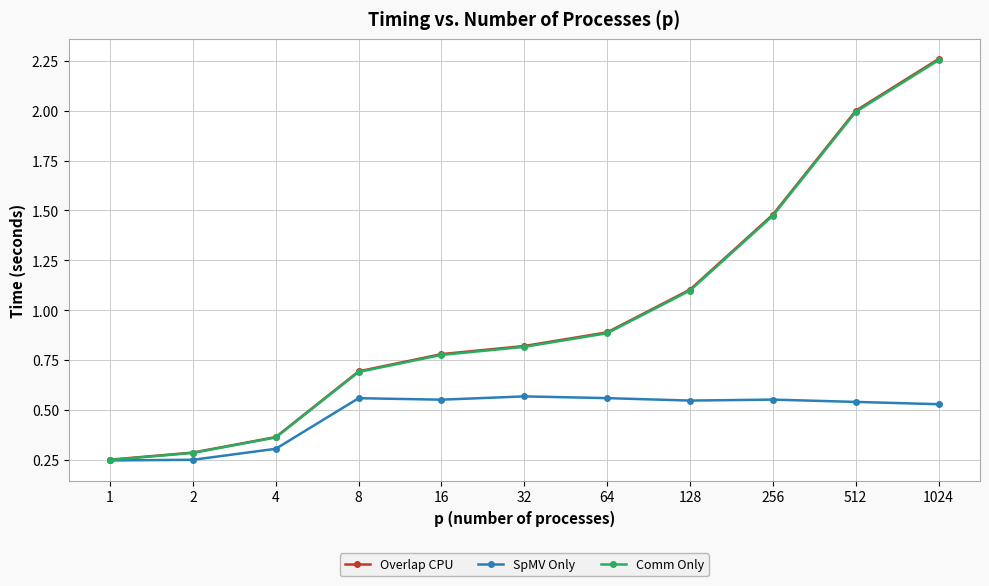

Which series has the largest range (max minus min)?

Overlap CPU